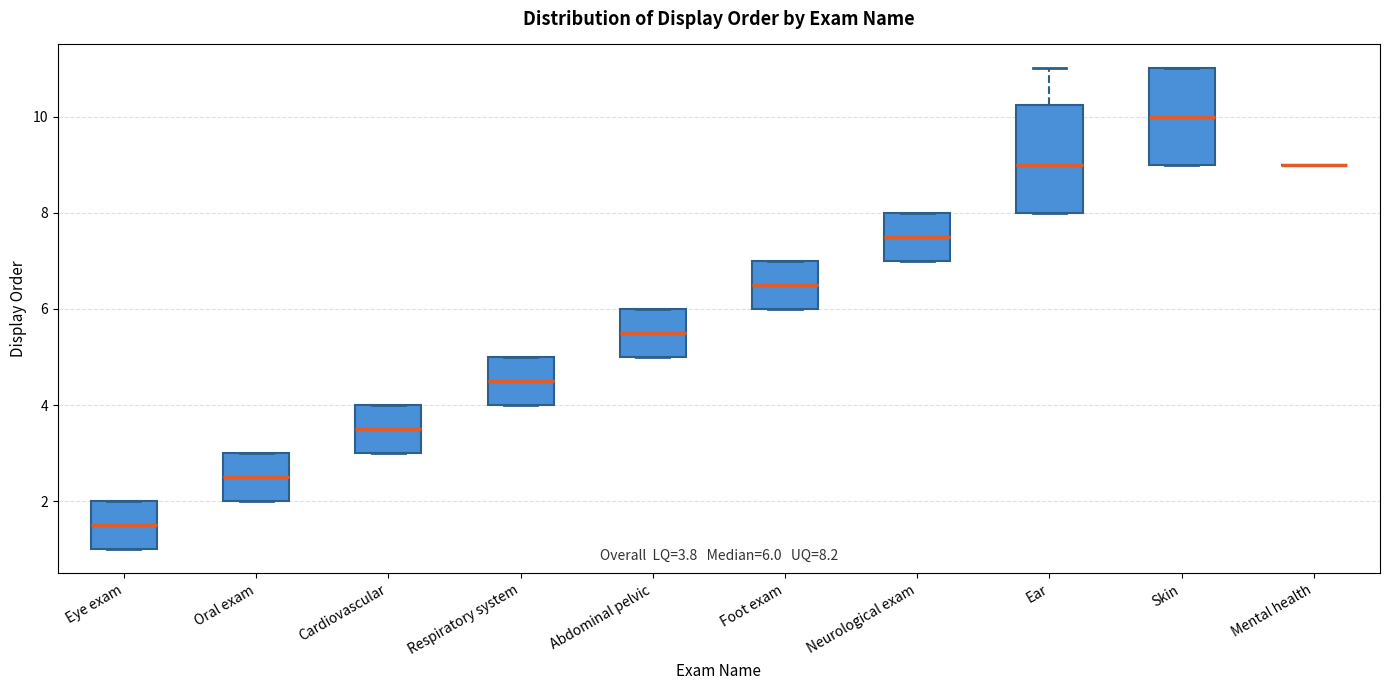

Which box is the tallest, from its lower edge to its upper edge?

Ear